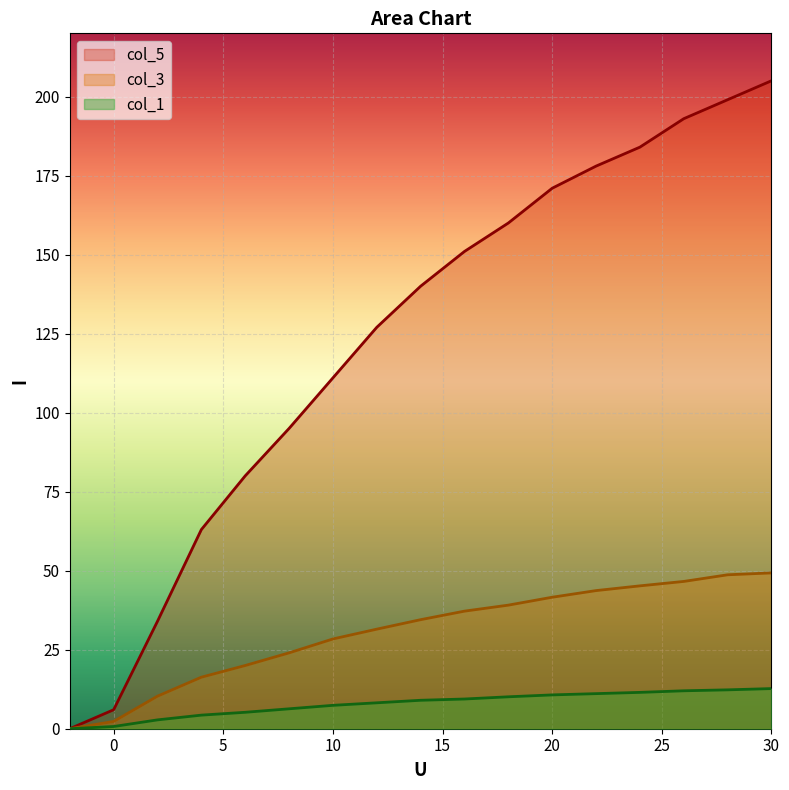

Between 18 and 14, which is larger?

18